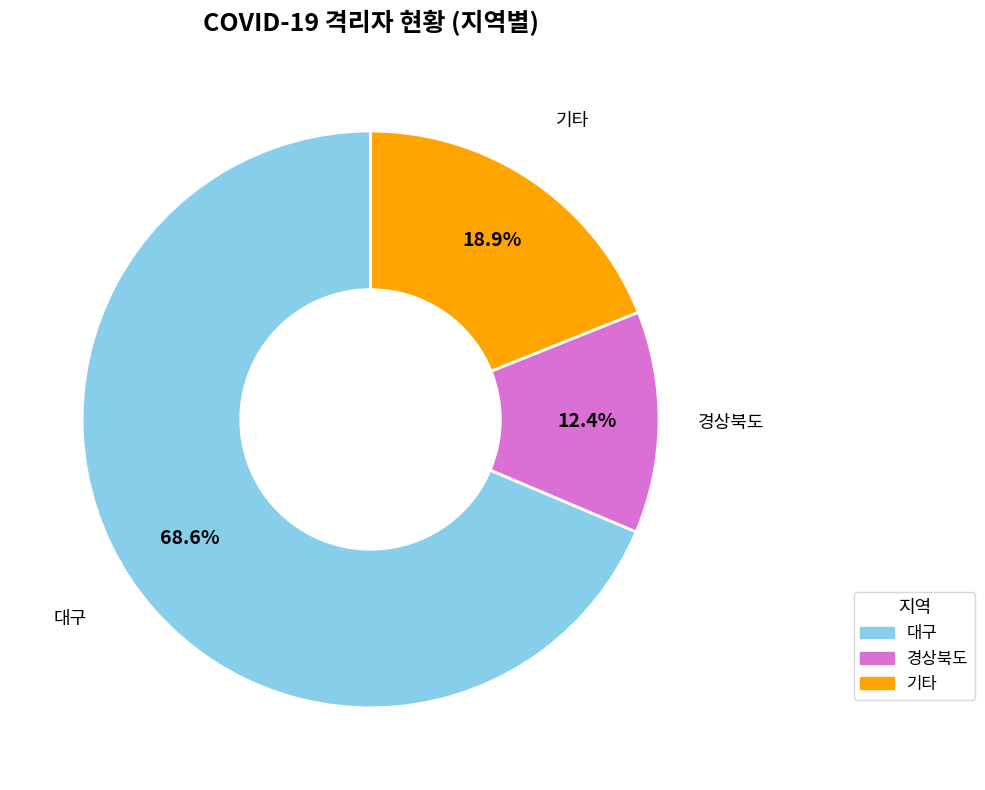

Does any single category account for the majority?

Yes